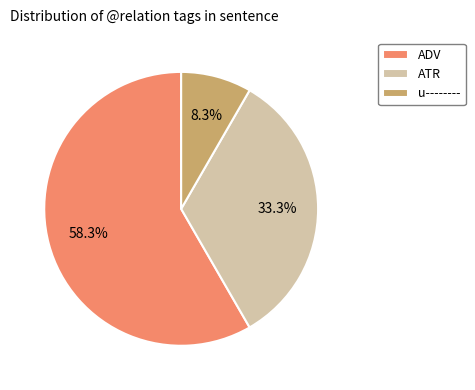

Is ADV the majority of the pie?

Yes